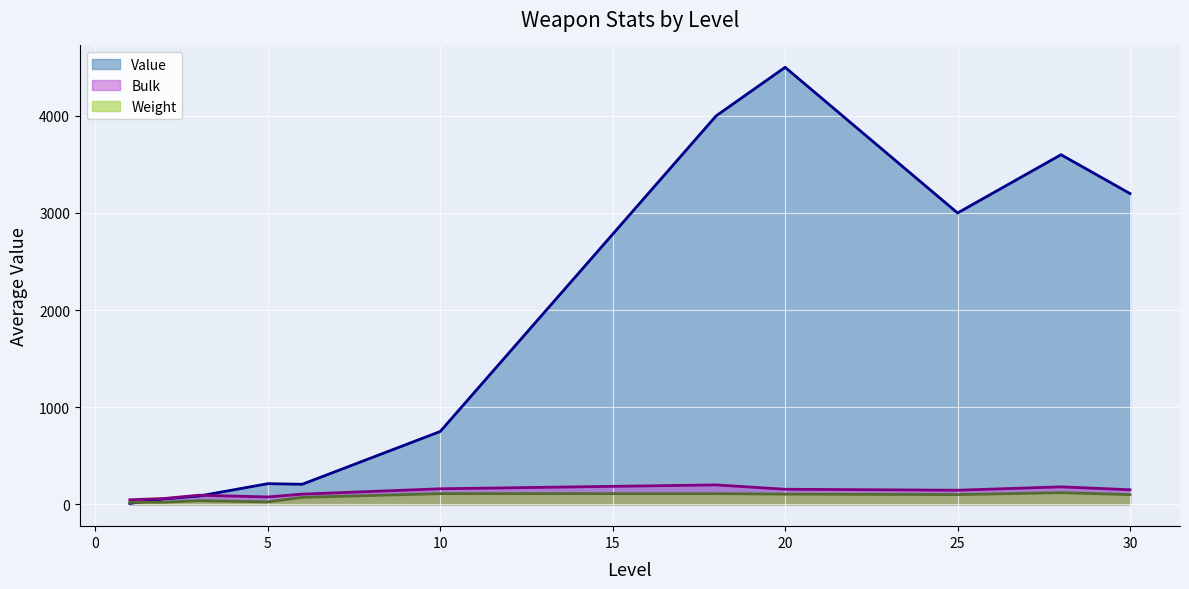

The value of Value at 6 is 206.7. True or false?

True